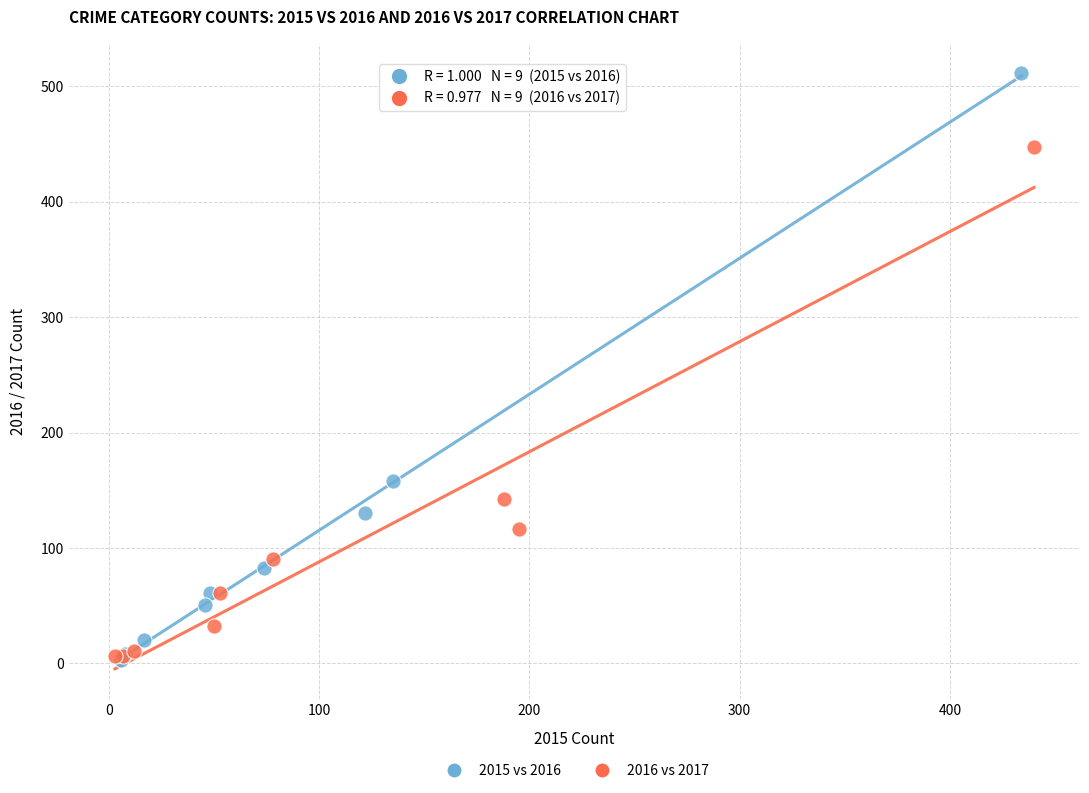

Which series contains the highest Y value?

2015 vs 2016